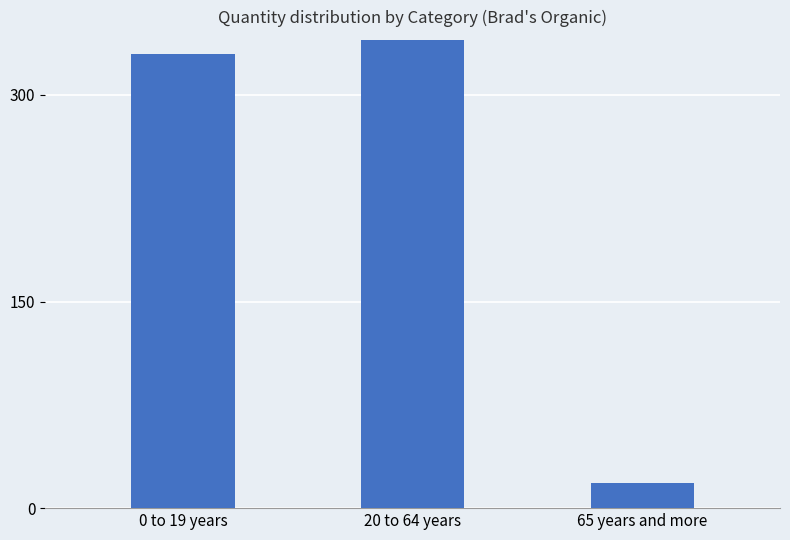

Which has a higher value, 20 to 64 years or 65 years and more?

20 to 64 years